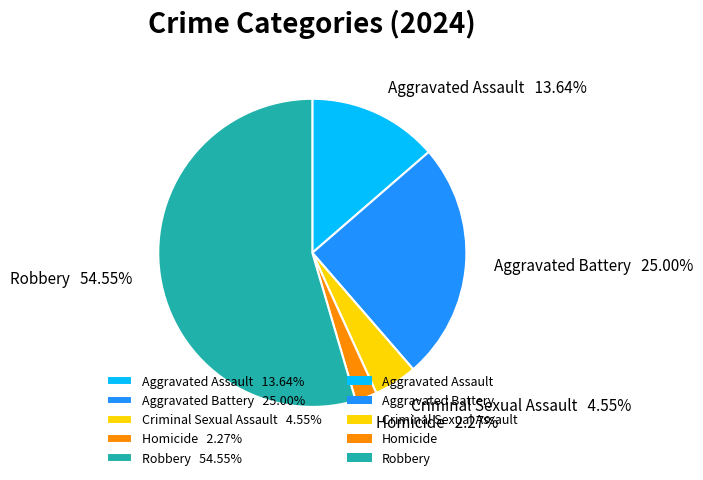

How many slices are in this pie chart?

5